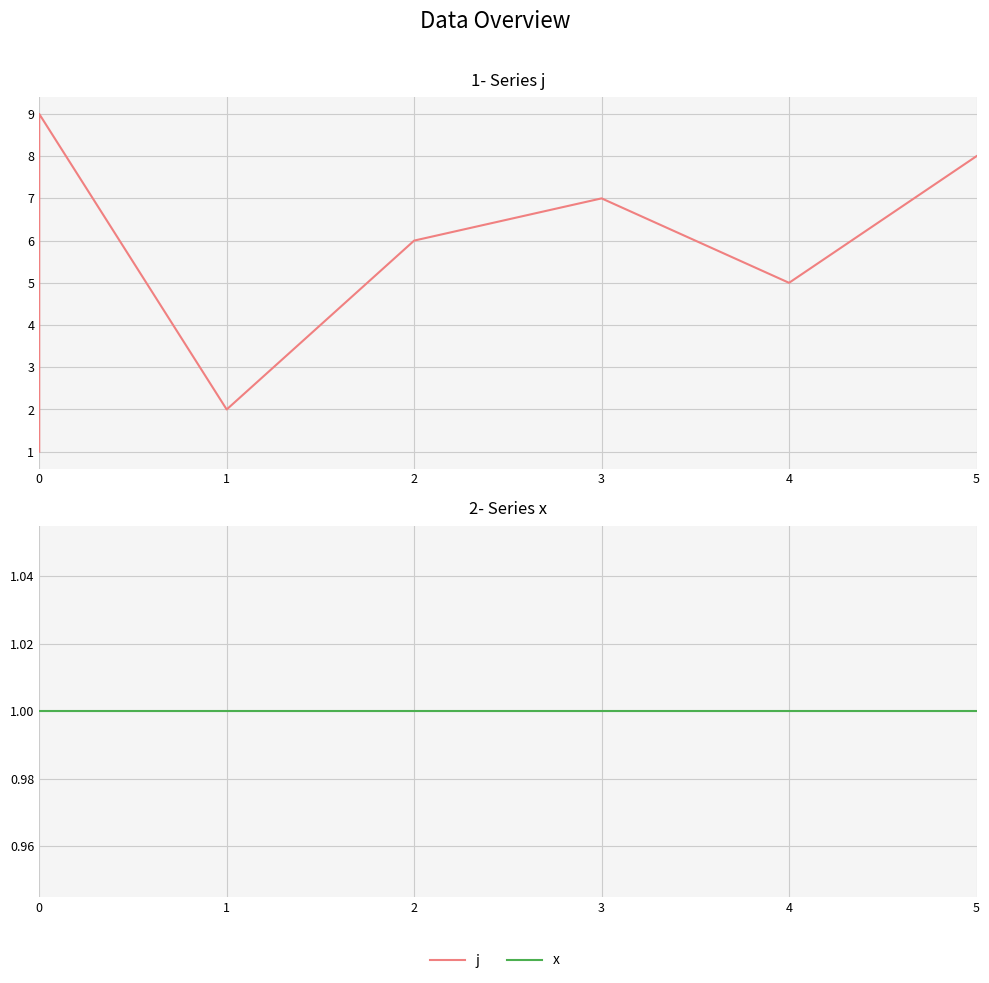

True or false: x has a value of 1 at 3.

False